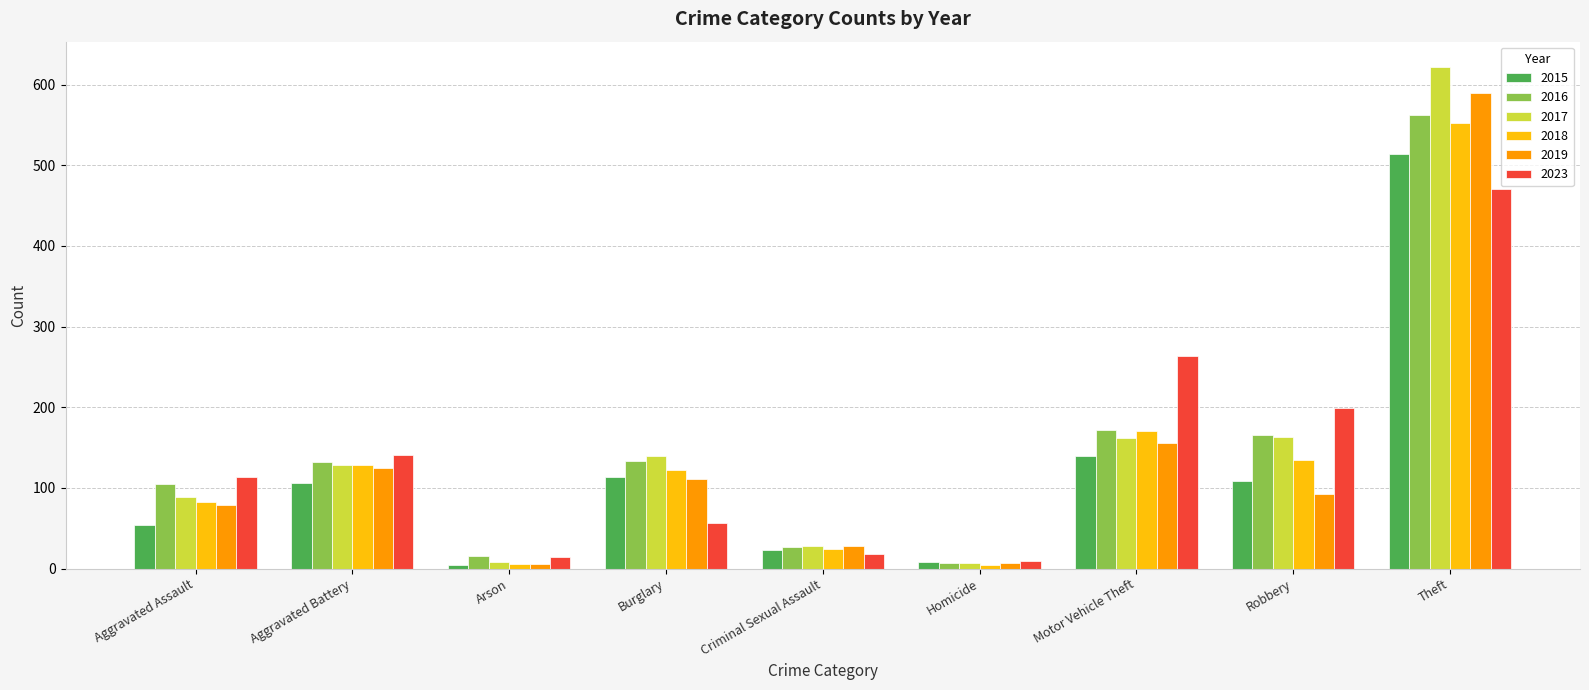

At which category is the sum across all series the highest?

Theft